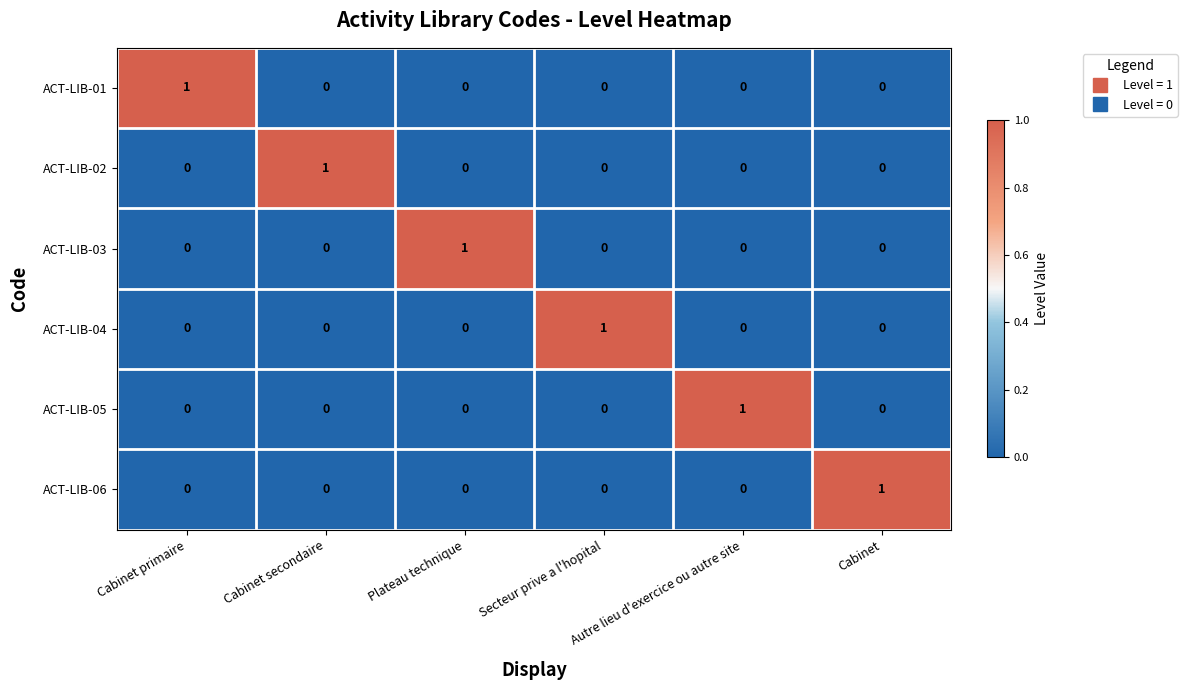

At which label does ACT-LIB-04 reach its peak?

Secteur prive a l'hopital